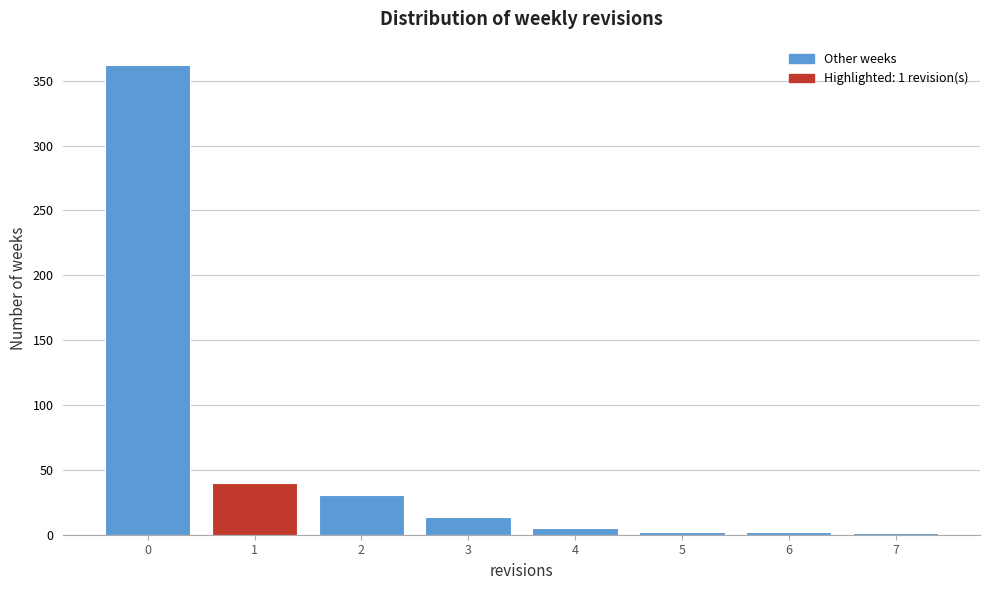

Over which range of the x-axis is the bar tallest?

-0.5 to 0.5